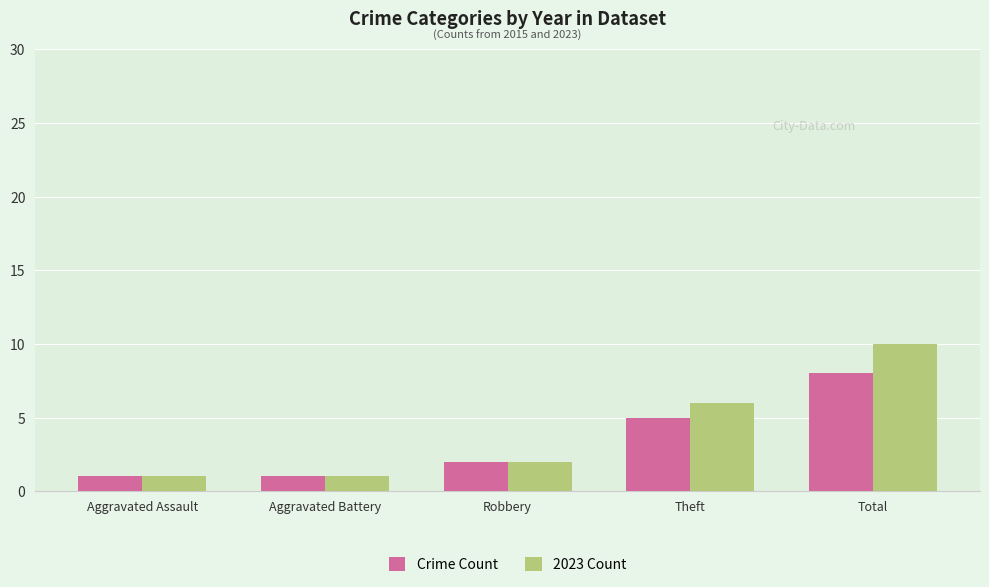

At how many categories does at least one series exceed 5?

2